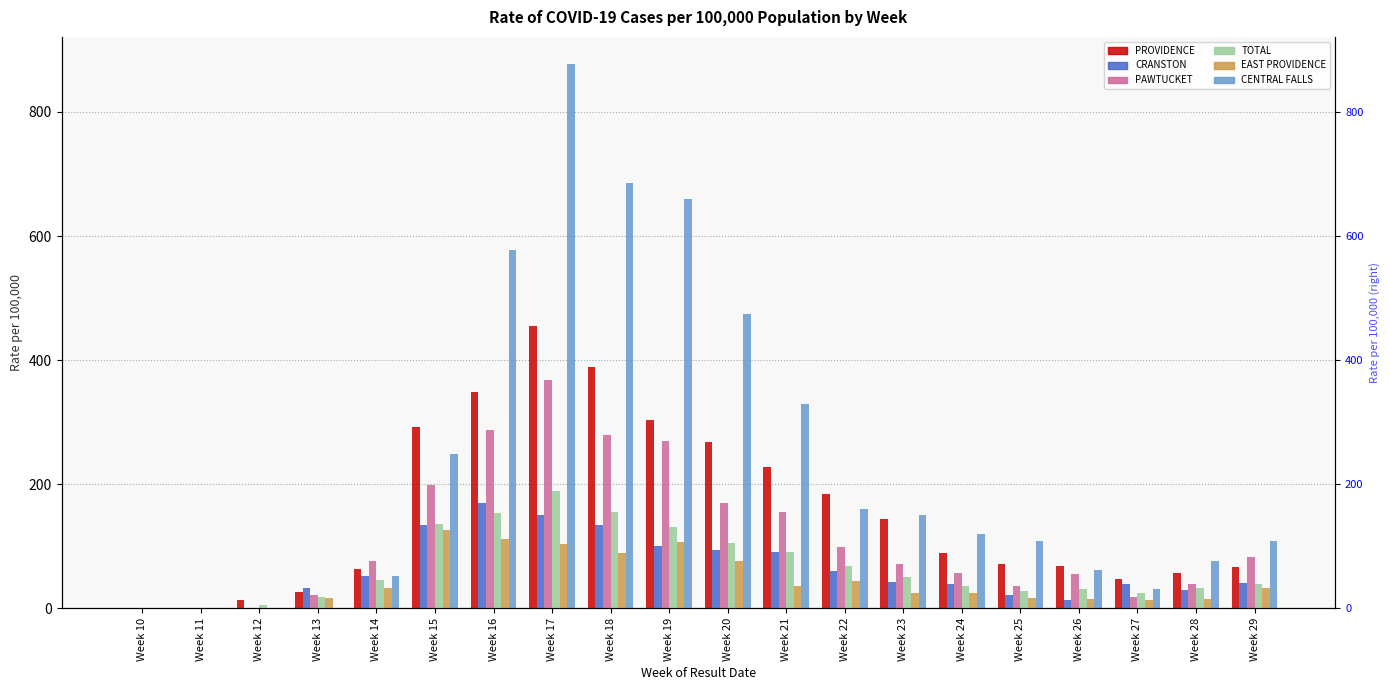

What is the value of the PROVIDENCE bar at the 12th from the left?

227